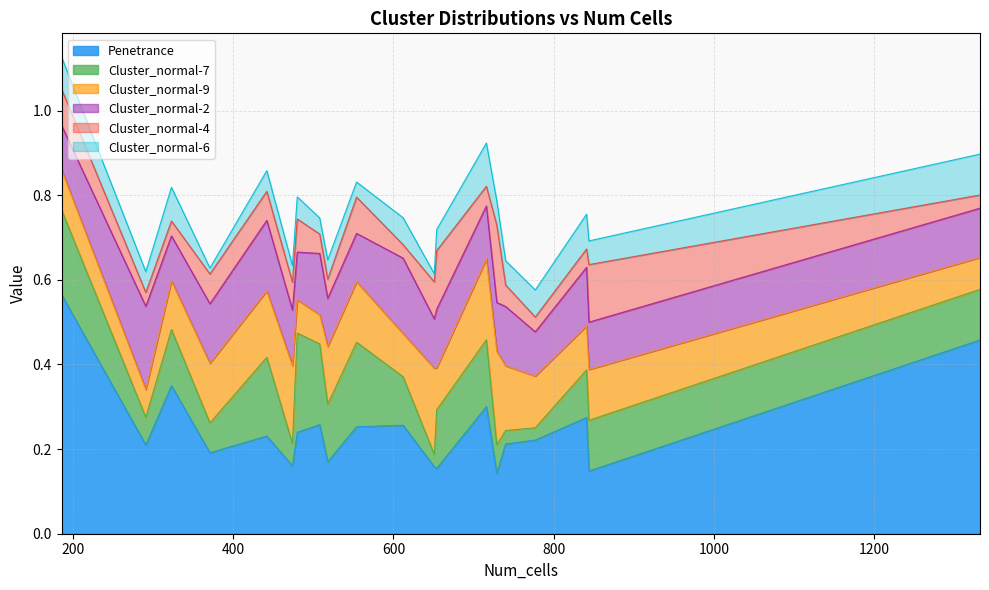

True or false: Cluster_normal-2 and Cluster_normal-6 cross at least once.

False